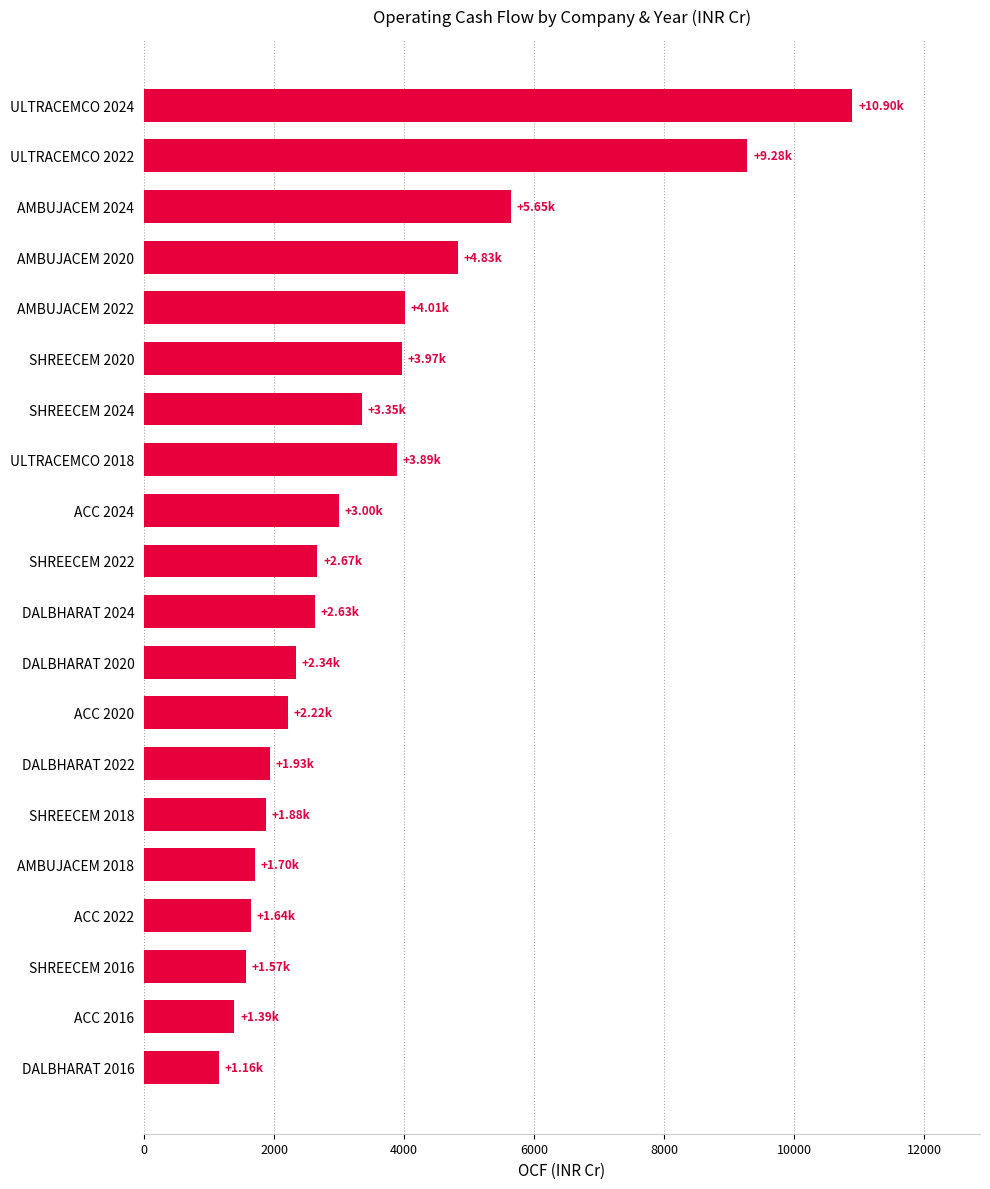

Between AMBUJACEM 2022 and SHREECEM 2024, which is larger?

AMBUJACEM 2022